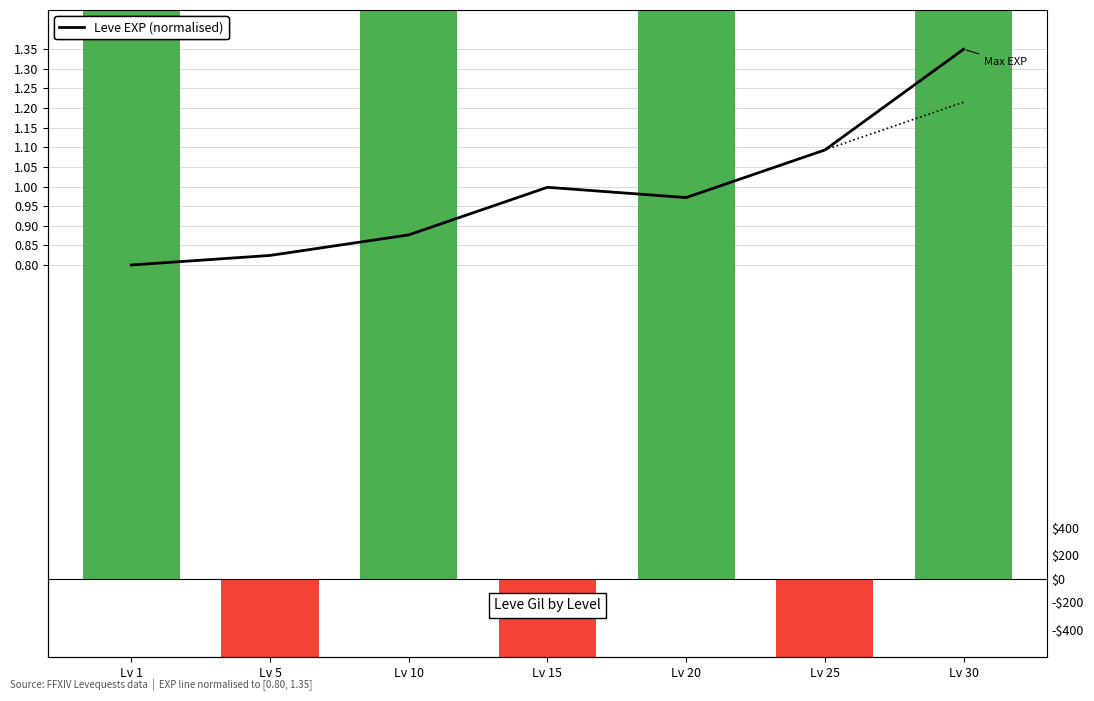

List the labels in order of value, smallest first.

Lv 1, Lv 5, Lv 10, Lv 20, Lv 15, Lv 25, Lv 30